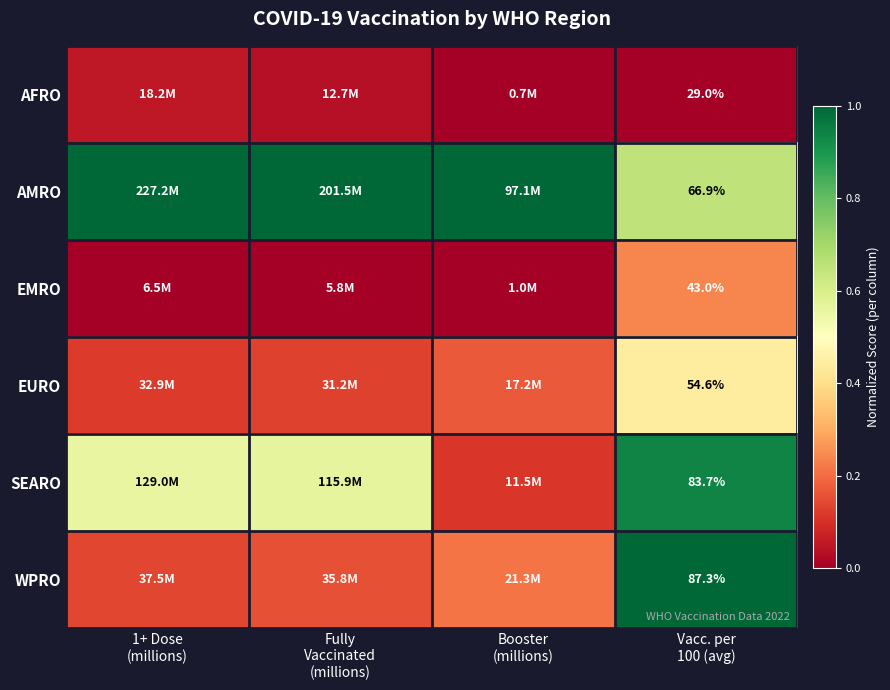

True or false: WPRO has a value of 0.2 at Booster (millions).

True